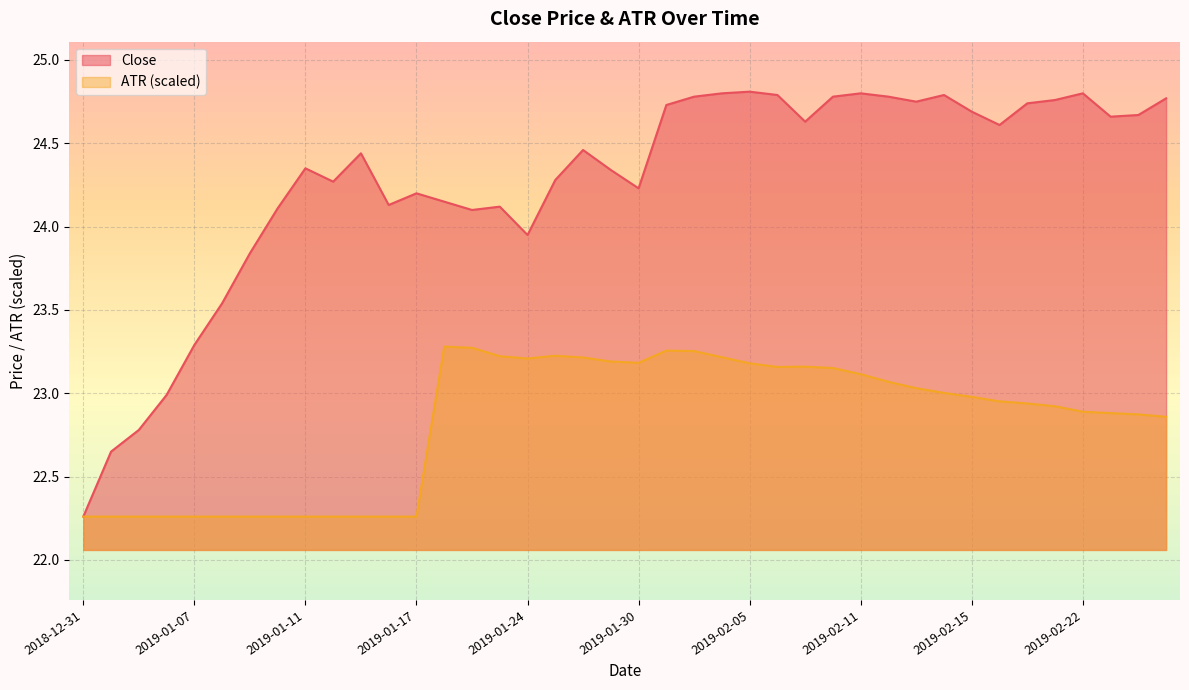

True or false: ATR and Close cross at least once.

False